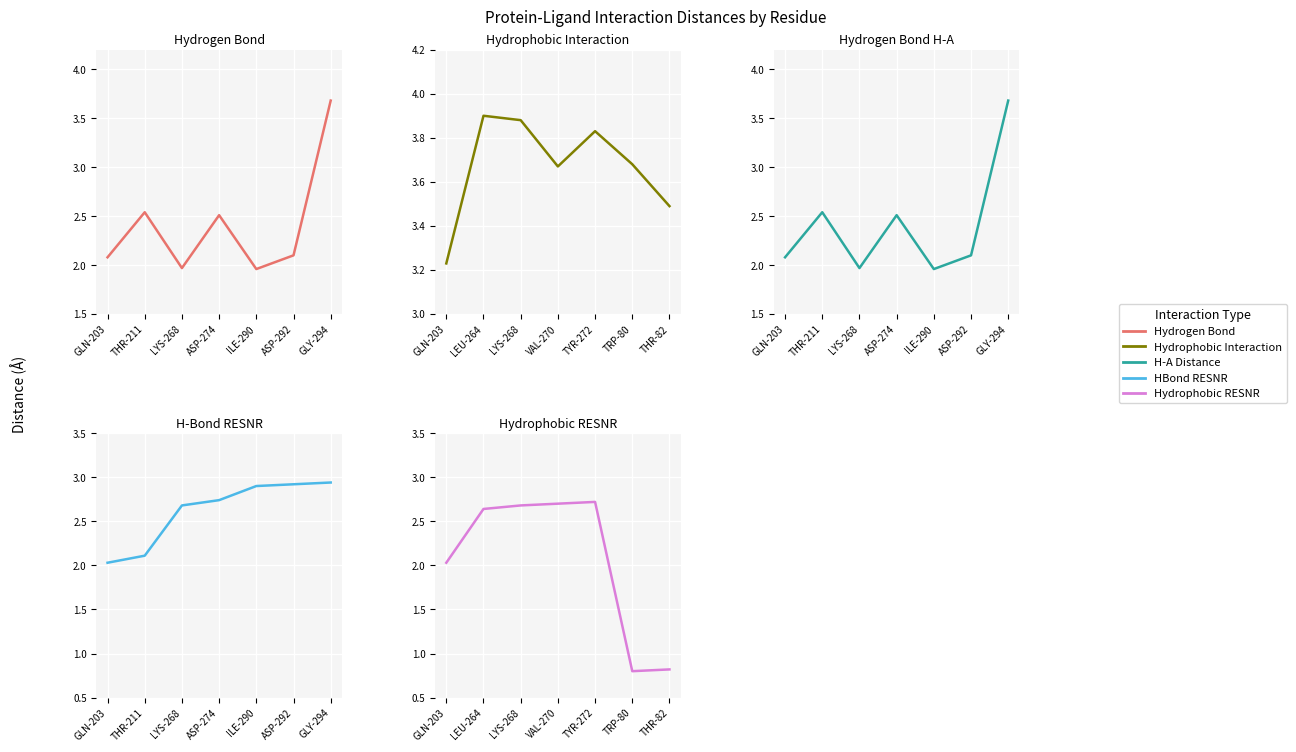

What is the difference between the maximum and minimum values in the H-A Distance series?

1.7